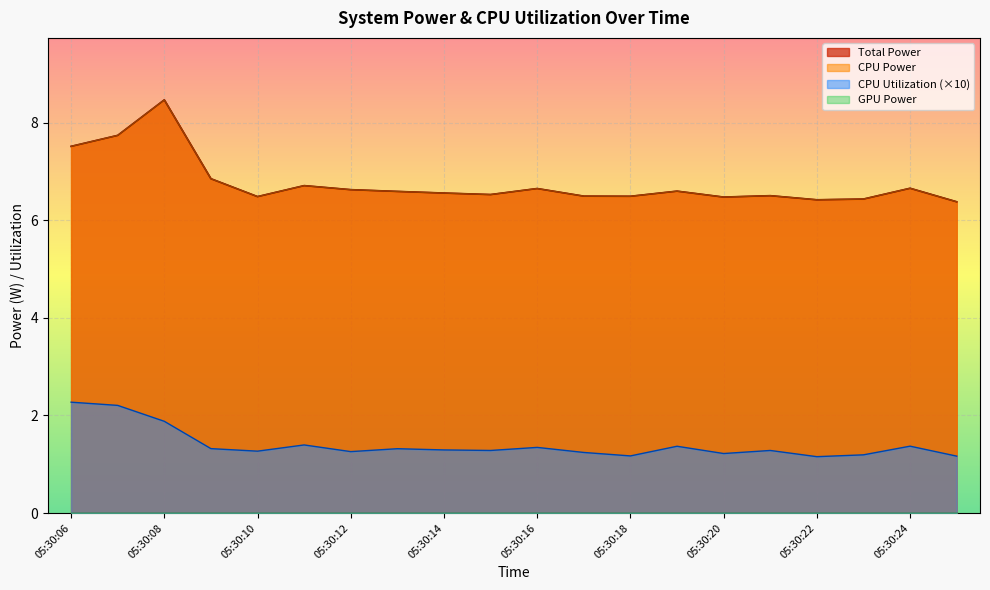

The Total Power series shows 1.8 at 05:30:10. True or false?

False